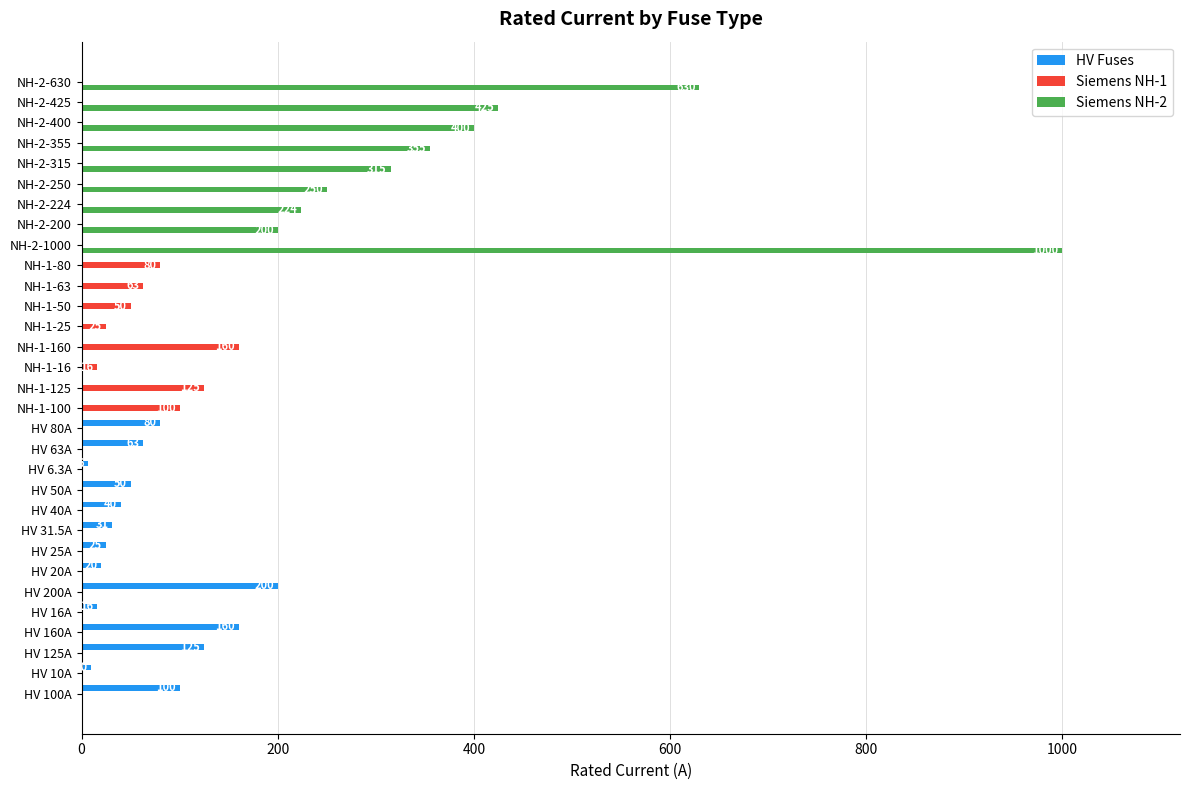

Which series has the largest range (max minus min)?

Siemens NH-2